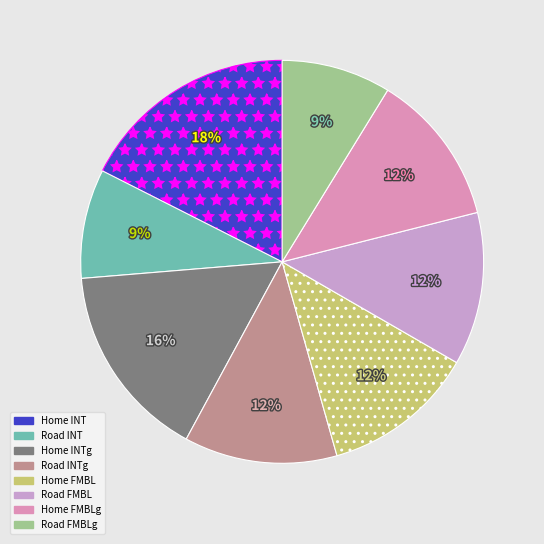

Rank the categories by value from highest to lowest.

Home INT, Home INTg, Road INTg, Home FMBL, Road FMBL, Home FMBLg, Road INT, Road FMBLg